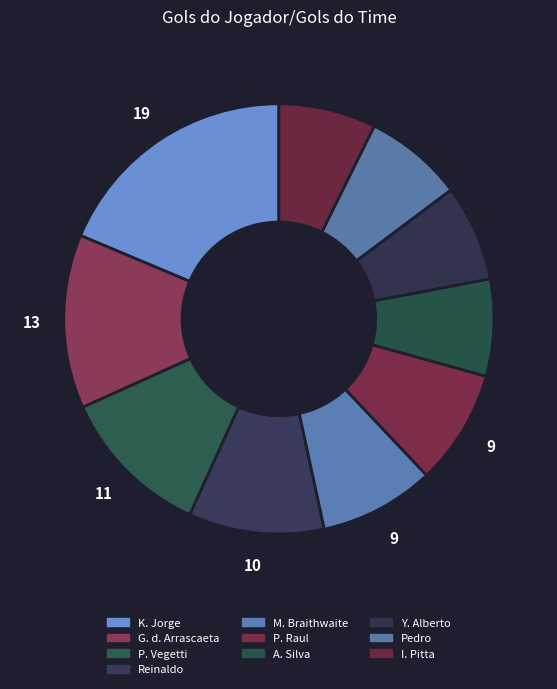

To the nearest percent, what is the difference between the largest and smallest slice percentages?

11%